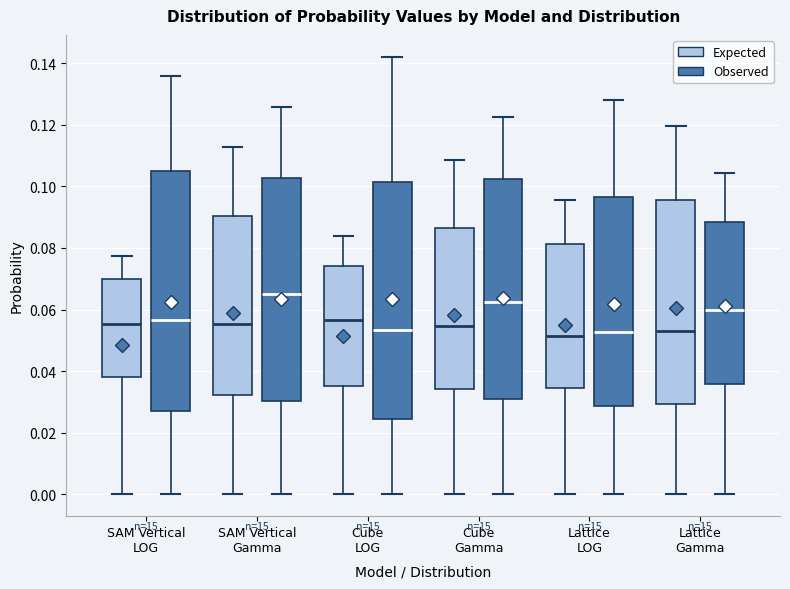

Which box's median line is the highest?

SAM Vertical Gamma (Observed)